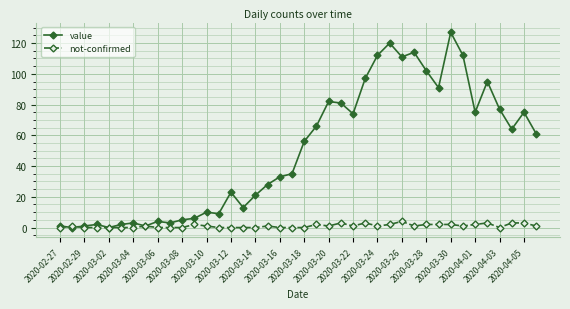

How many distinct data groups are displayed?

2